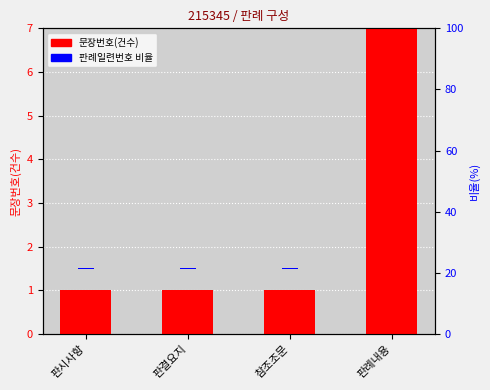

Count the number of categories in the chart.

4